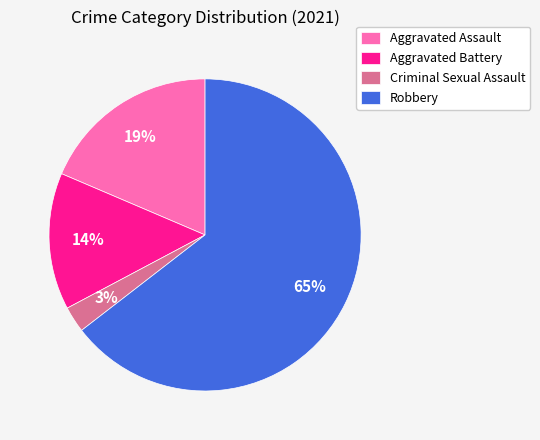

To the nearest percent, what percentage of the pie is Aggravated Battery?

14%